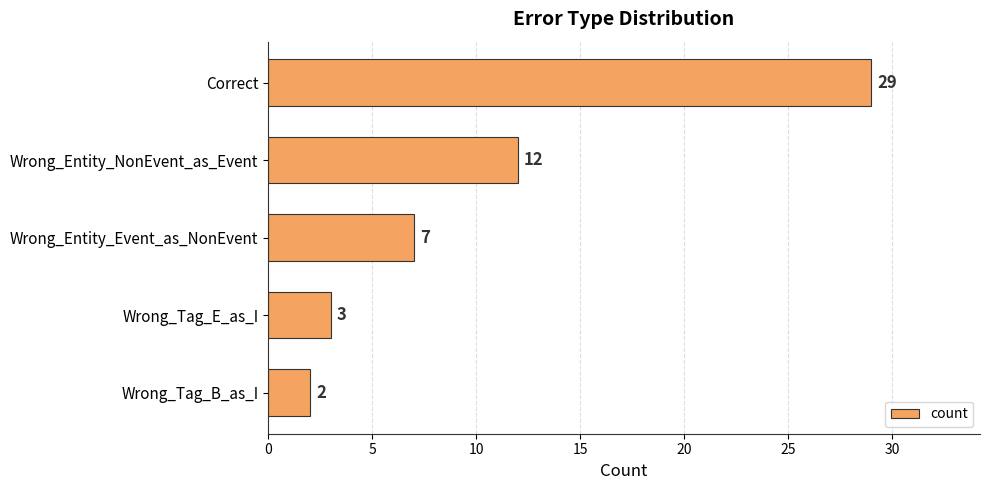

How many distinct data groups are displayed?

1